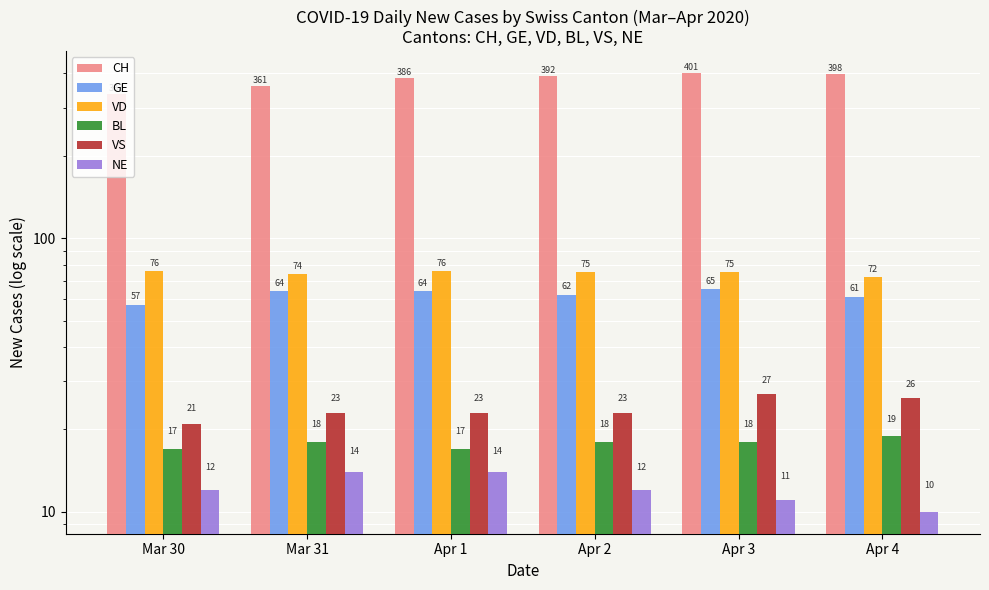

What is the value of the NE bar at the 2nd from the left?

14